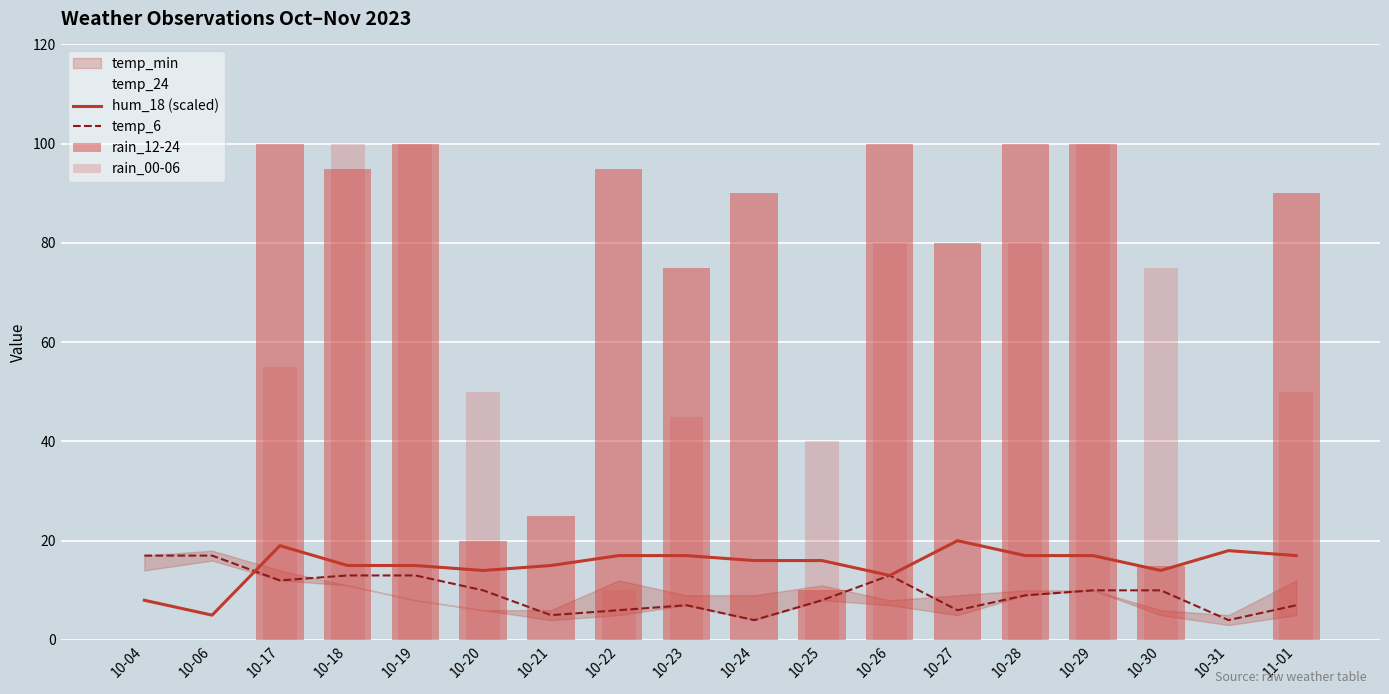

Rank the series by their maximum value, from lowest to highest.

temp_6, hum_18 (scaled), rain_12-24, rain_00-06